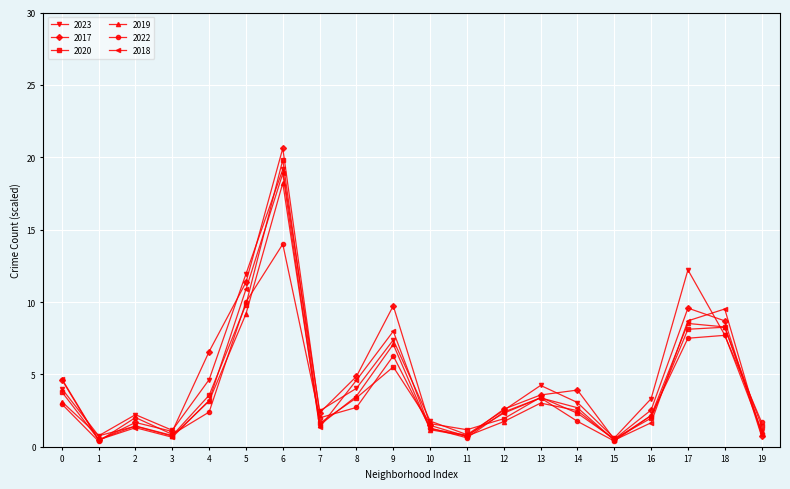

In 2020, how many points are higher than both neighbors (excluding endpoints)?

5